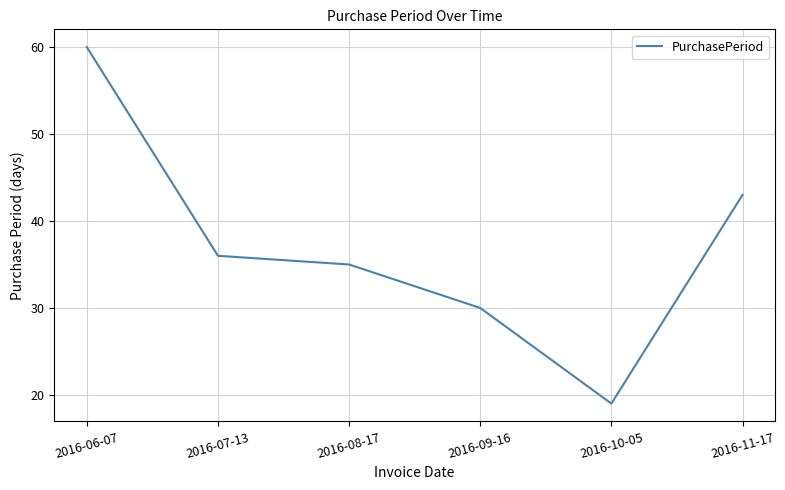

Which label corresponds to the largest value in the chart?

2016-06-07